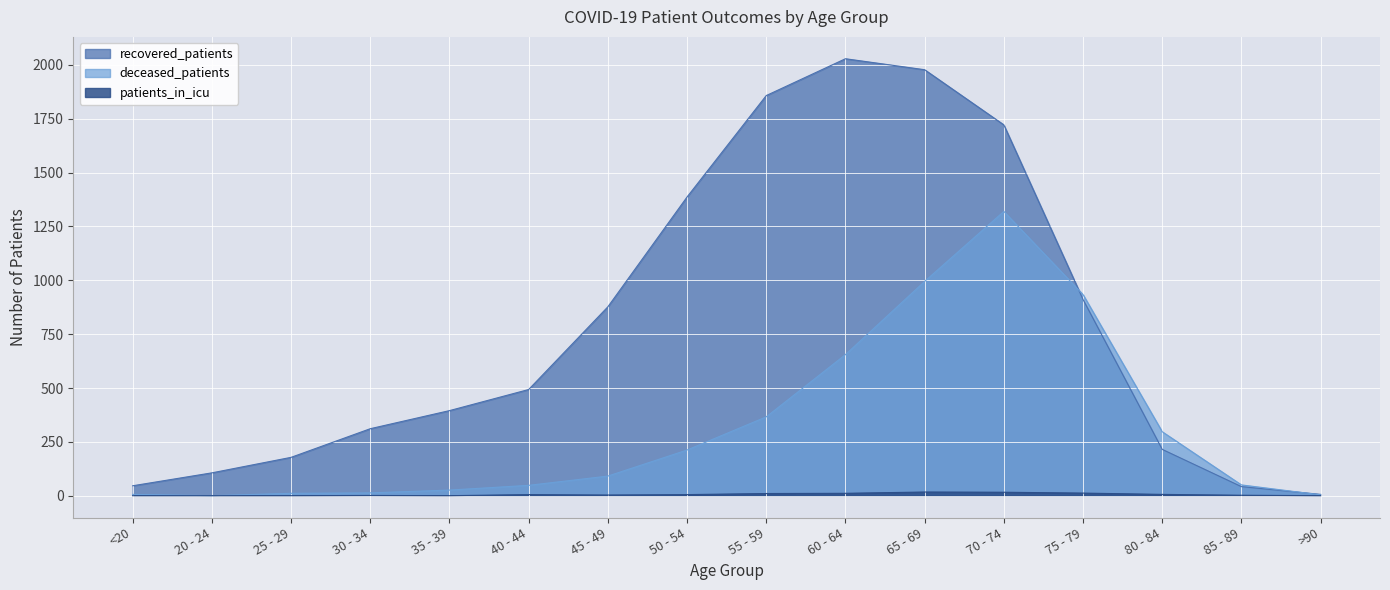

How many lines are shown in the chart?

3